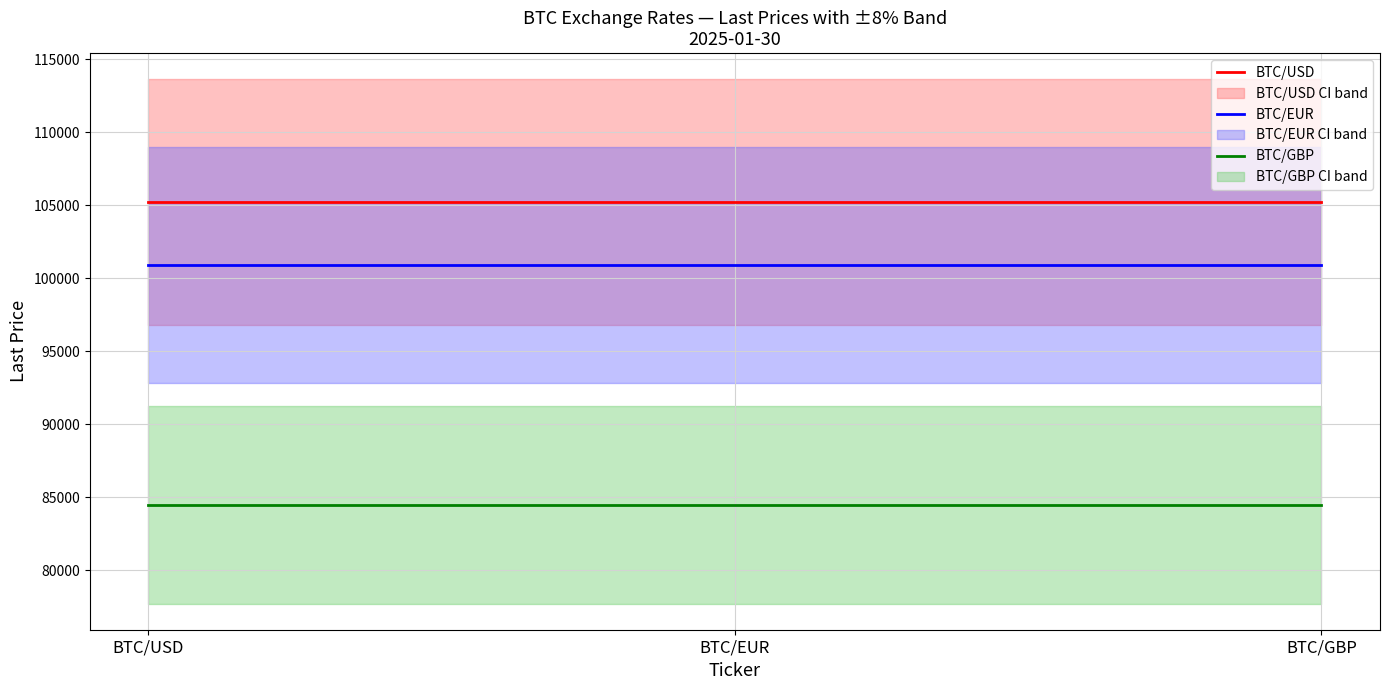

List the series in order of their overall mean, highest first.

BTC/USD, BTC/EUR, BTC/GBP